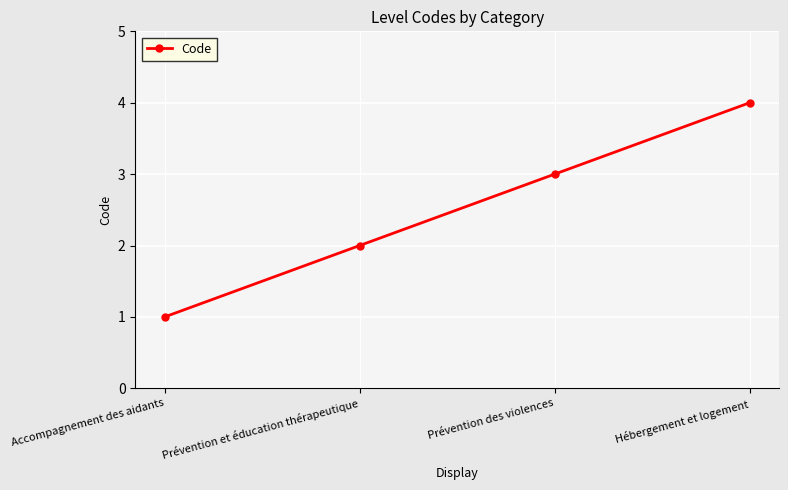

How many lines are shown in the chart?

1